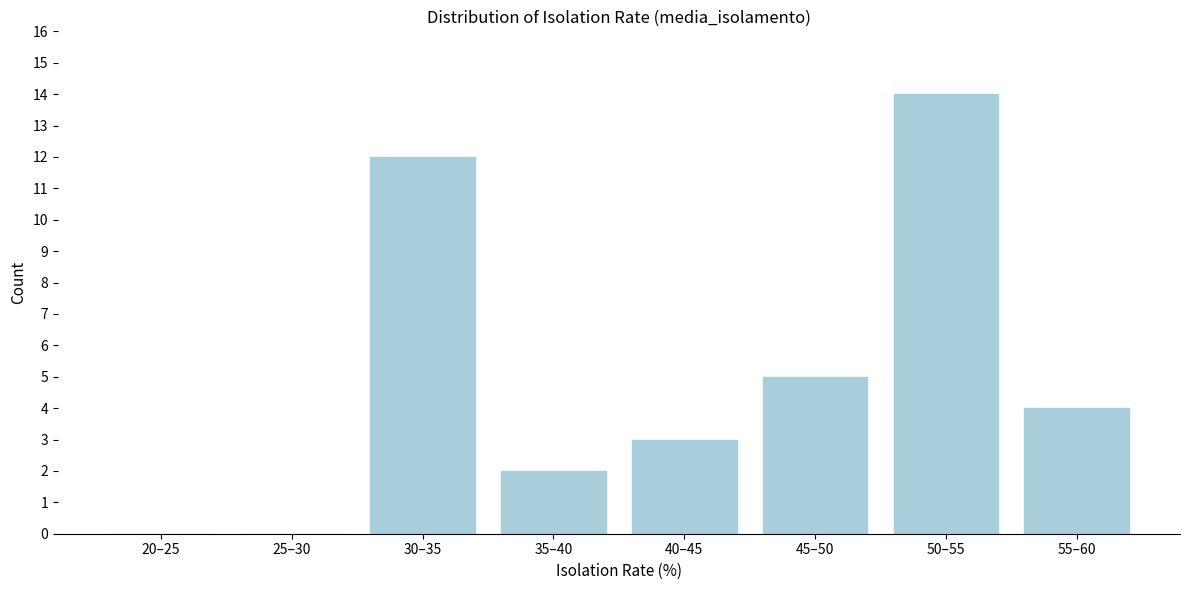

Reading left to right, extract all data points from this chart.

20–25=0	25–30=0	30–35=12	35–40=2	40–45=3	45–50=5	50–55=14	55–60=4